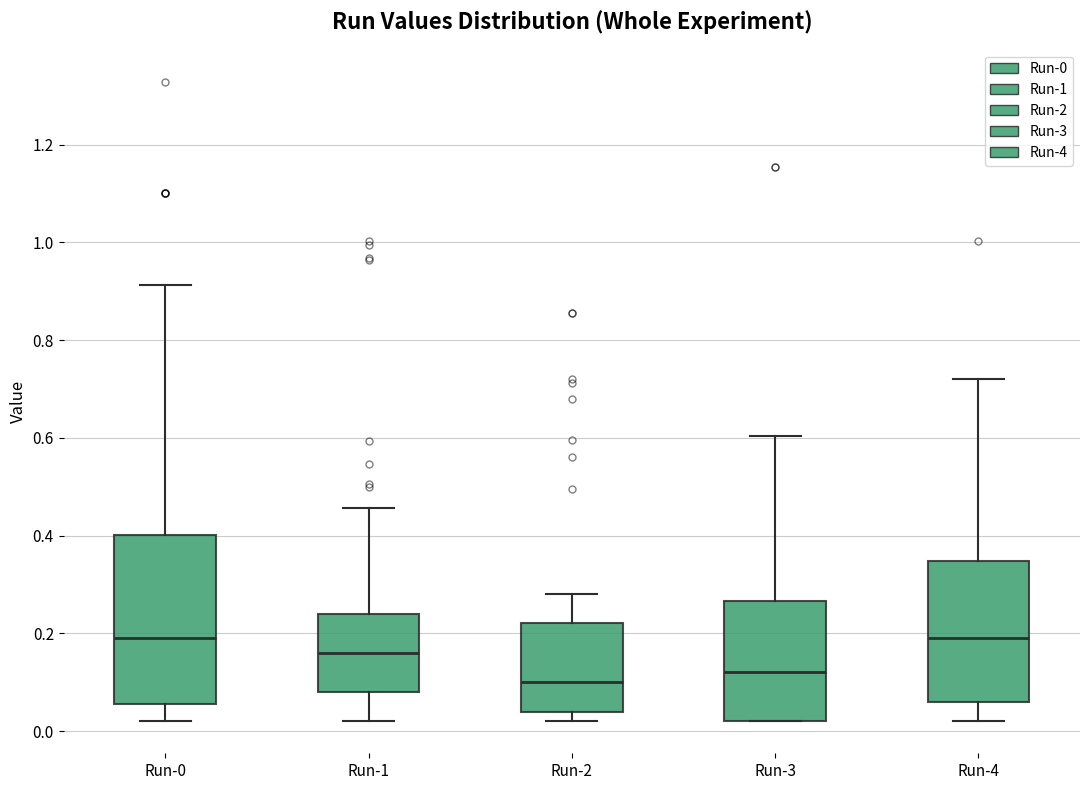

Reading left to right, read every box against the y-axis: the position of its median line, the range the box covers, and the ends of its whiskers. The values are not printed on the chart, so give them approximately, as read against the axis.

Run-0: median 0.20, box 0.06 to 0.40, whiskers 0.02 to 0.92
Run-1: median 0.16, box 0.08 to 0.24, whiskers 0.02 to 0.46
Run-2: median 0.10, box 0.04 to 0.22, whiskers 0.02 to 0.28
Run-3: median 0.12, box 0.02 to 0.26, whiskers 0.02 to 0.60
Run-4: median 0.20, box 0.06 to 0.34, whiskers 0.02 to 0.72